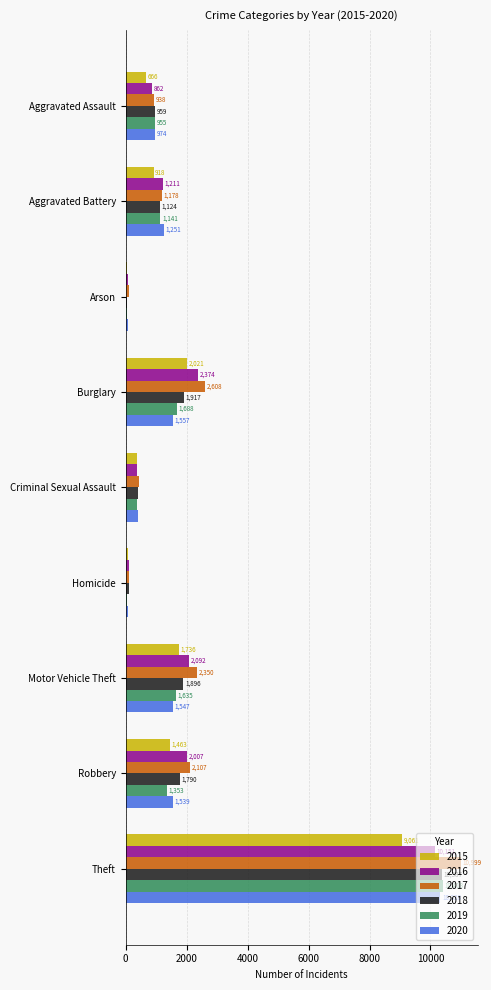

What are all the series names shown in the legend?

2015, 2016, 2017, 2018, 2019, 2020